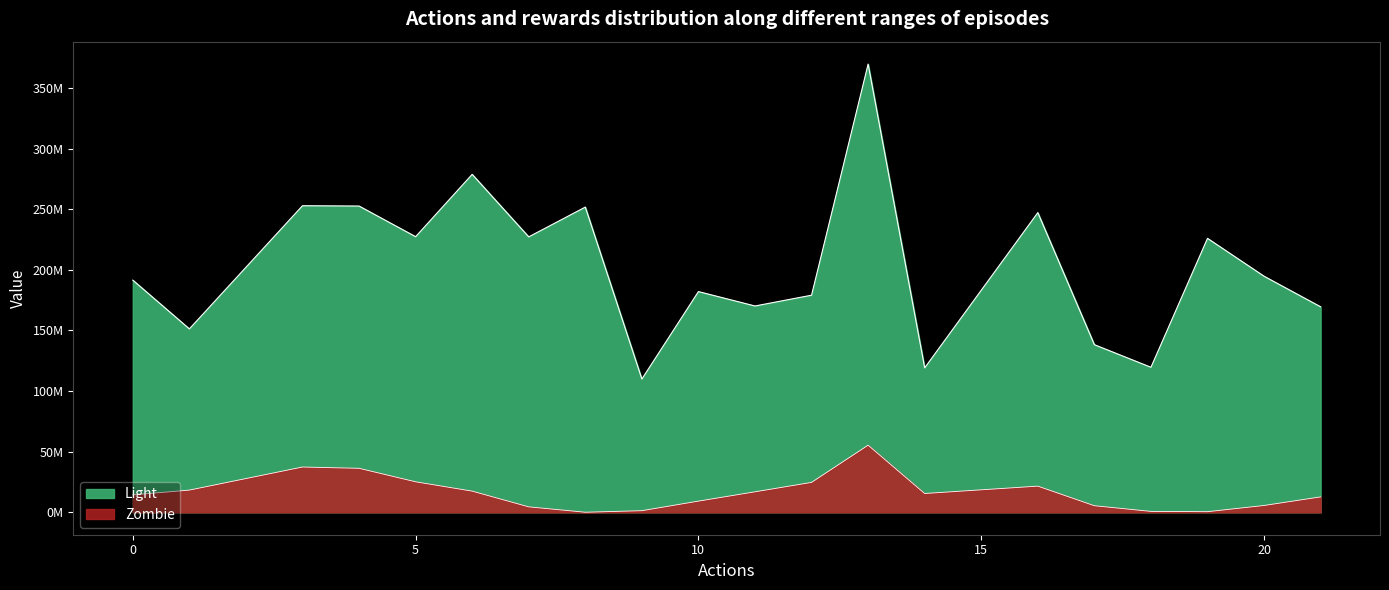

Which has a higher value, 1 or 10?

10